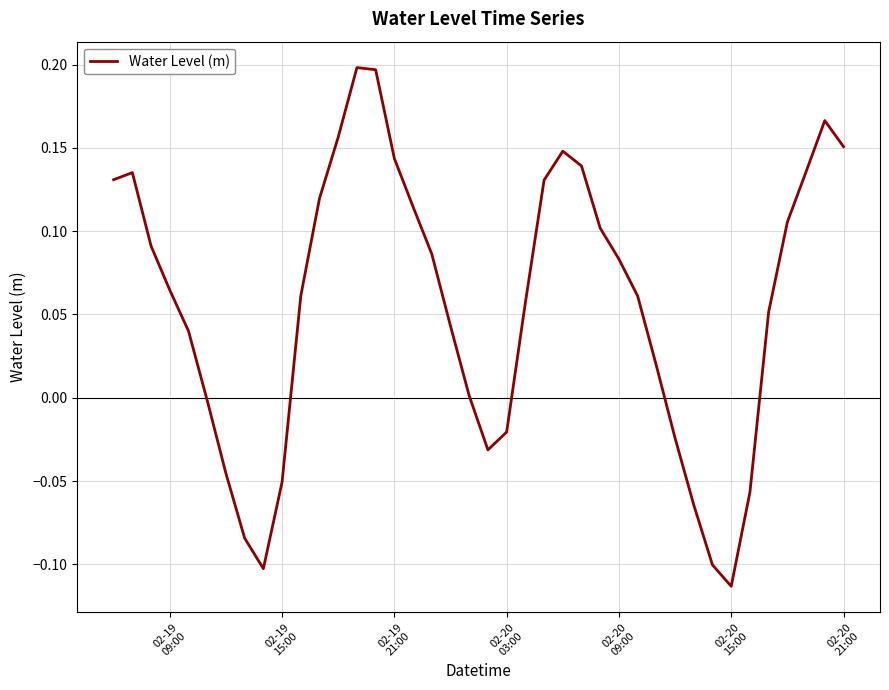

How many distinct data groups are displayed?

1